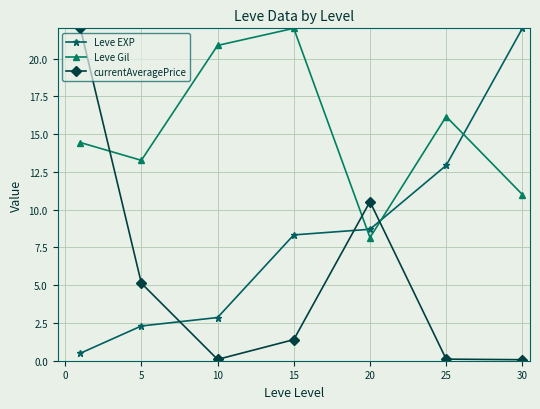

Count the number of categories in the chart.

7